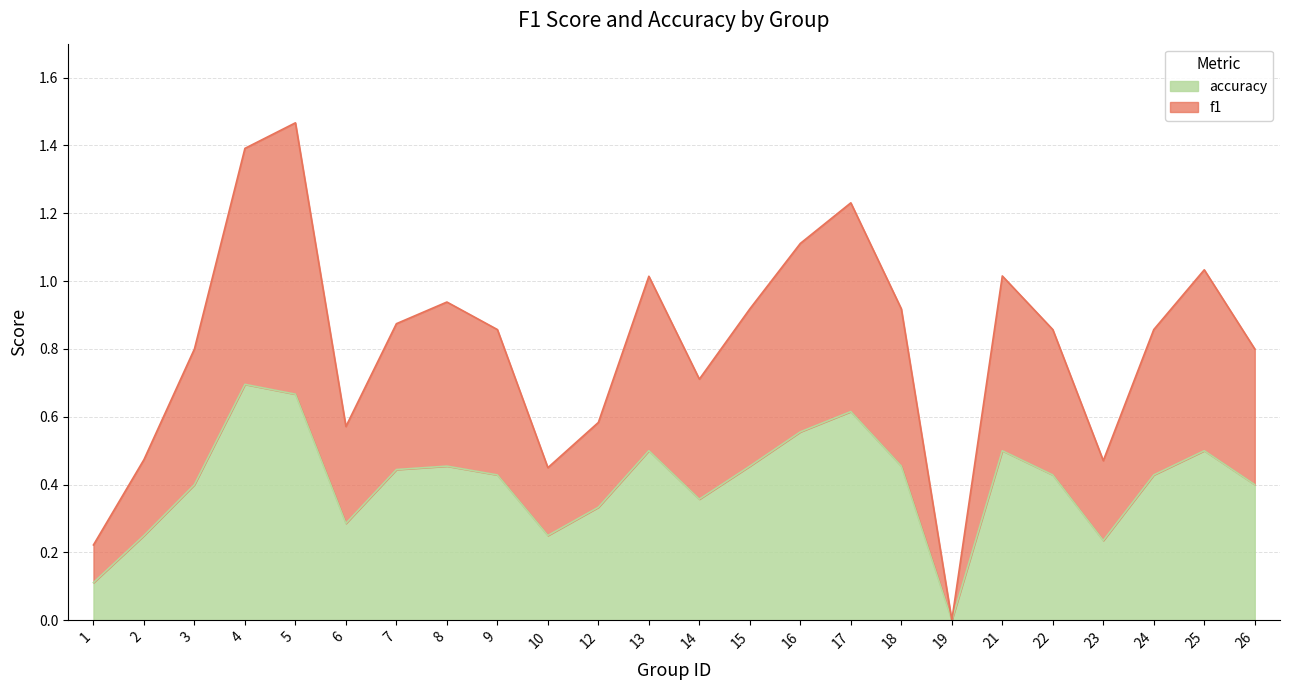

Which has a higher value, 24 or 17?

17